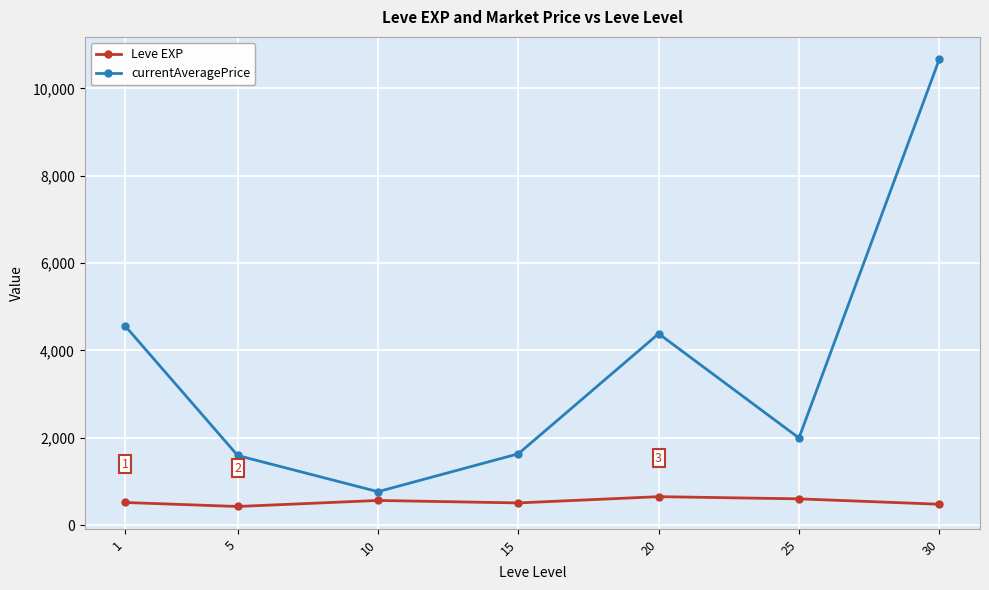

What is the sum of the Leve EXP values at 30 and 15?

990.0